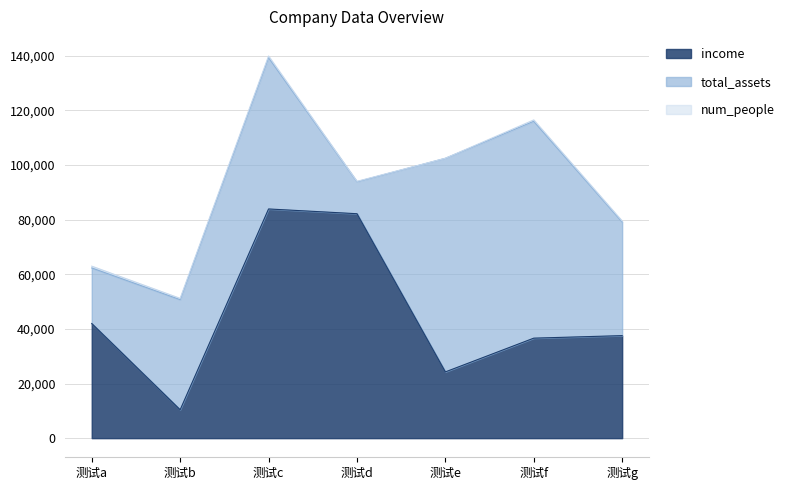

What is the difference between the maximum and second lowest values in the num_people series?

513.9